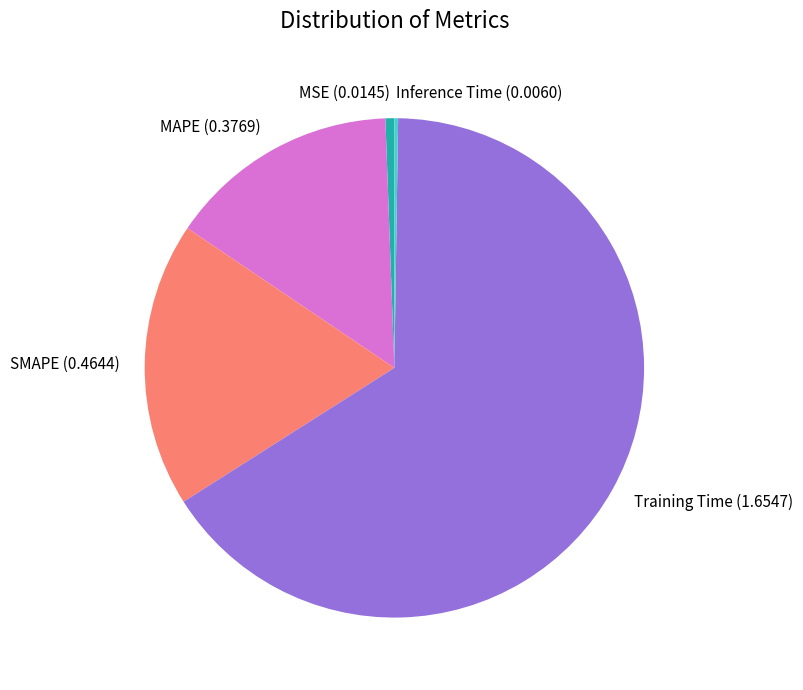

Is it true that Training Time is 59% of the pie?

False